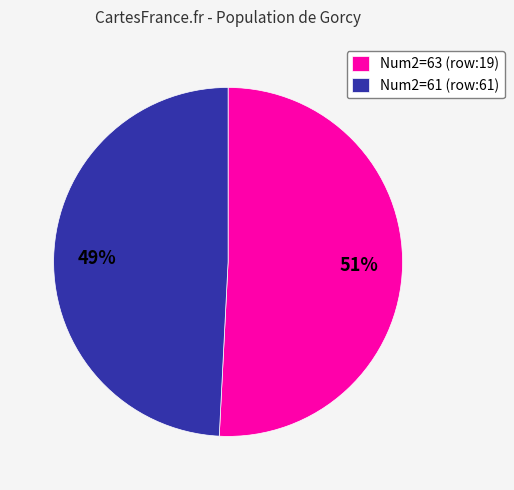

The Num2=63 (row:19) slice represents 64% of the pie. True or false?

False